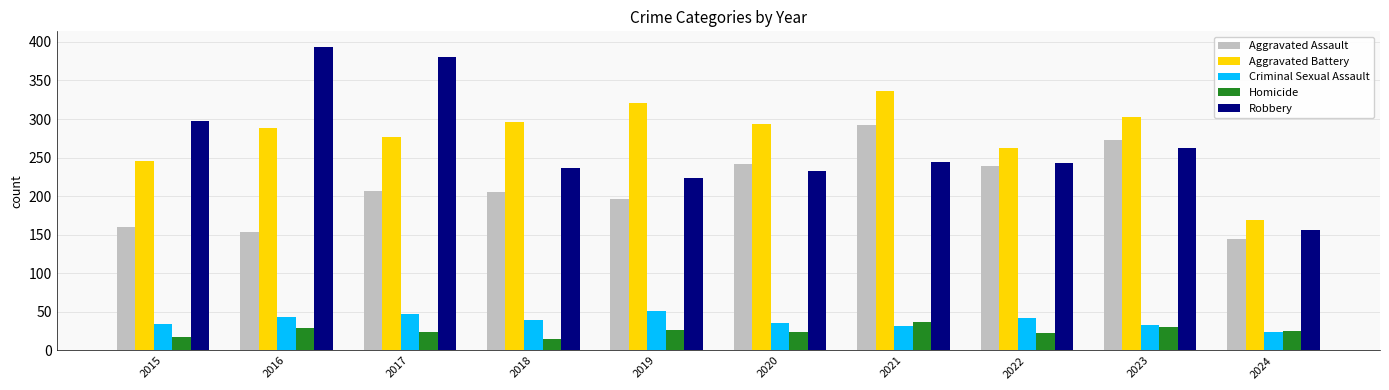

What is the difference between the second highest and minimum values in the Robbery series?

225